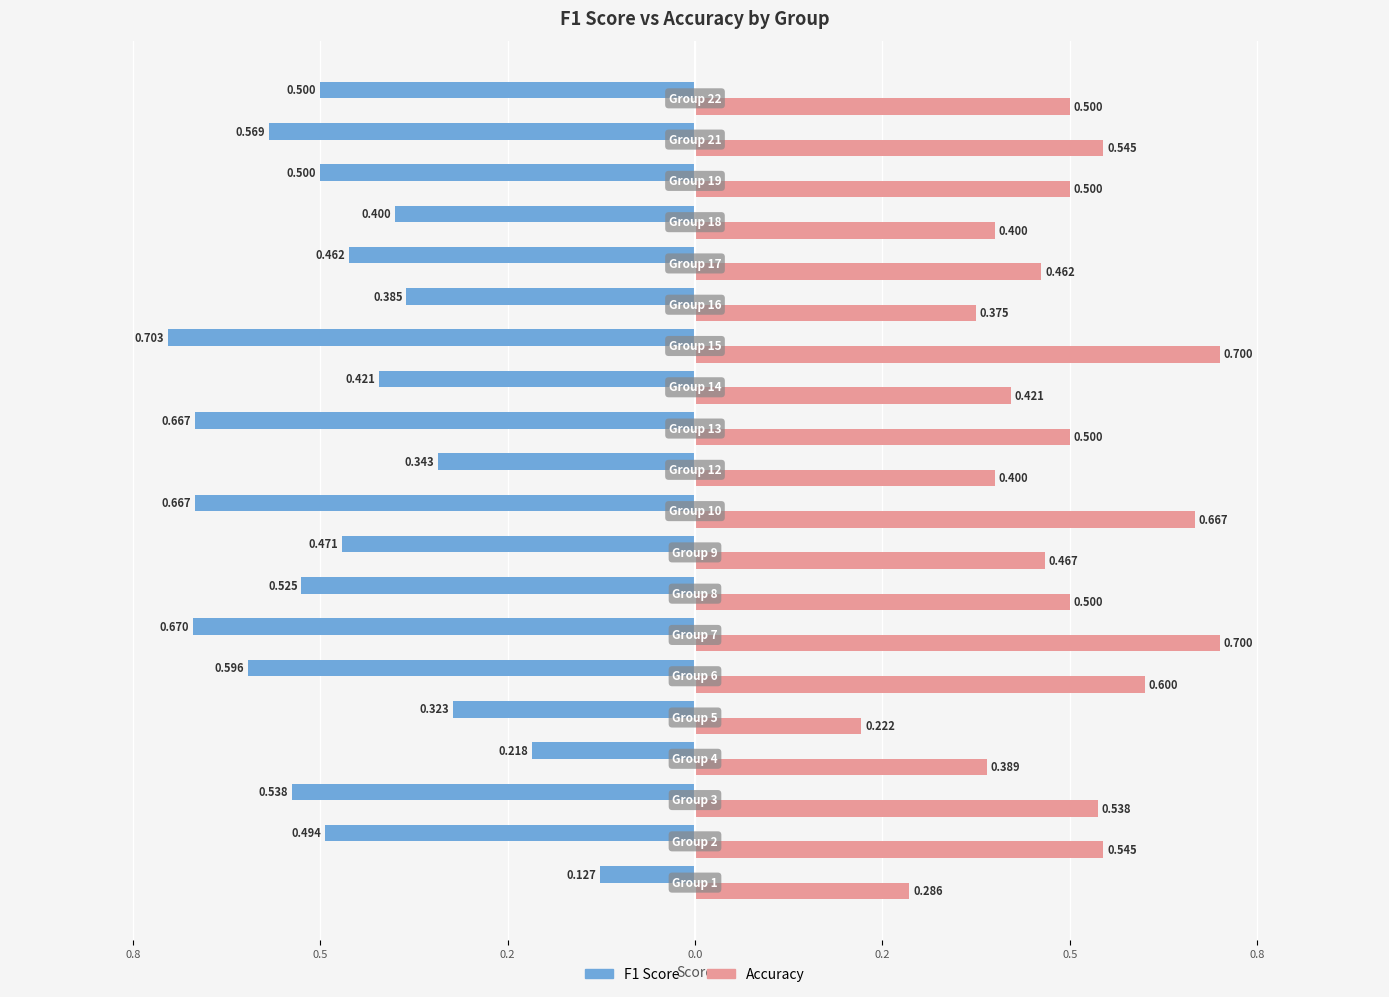

The f1 series shows -0.1 at 1.0. True or false?

True